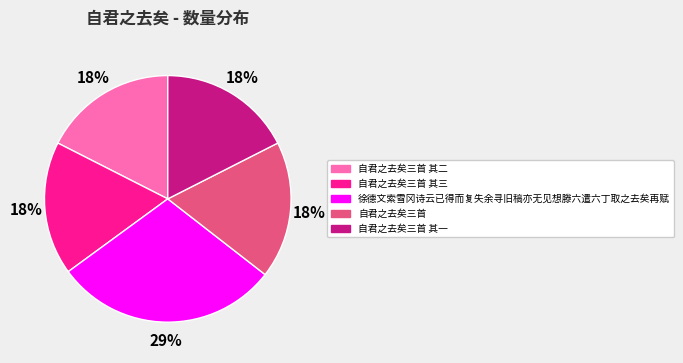

What is the ratio of the value at 自君之去矣三首 其二 to the value at 自君之去矣三首?

1.0